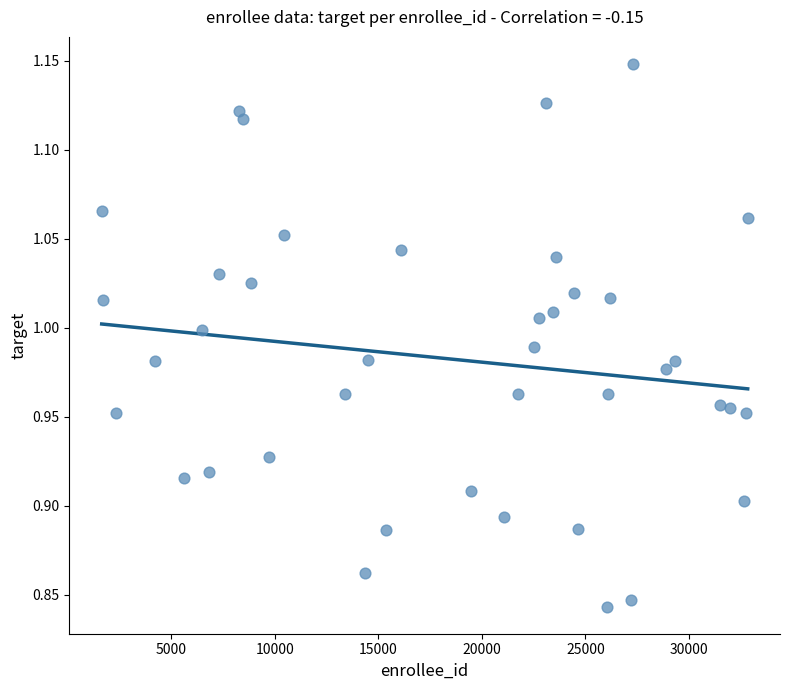

What is the range of Y values (max minus min)?

0.3